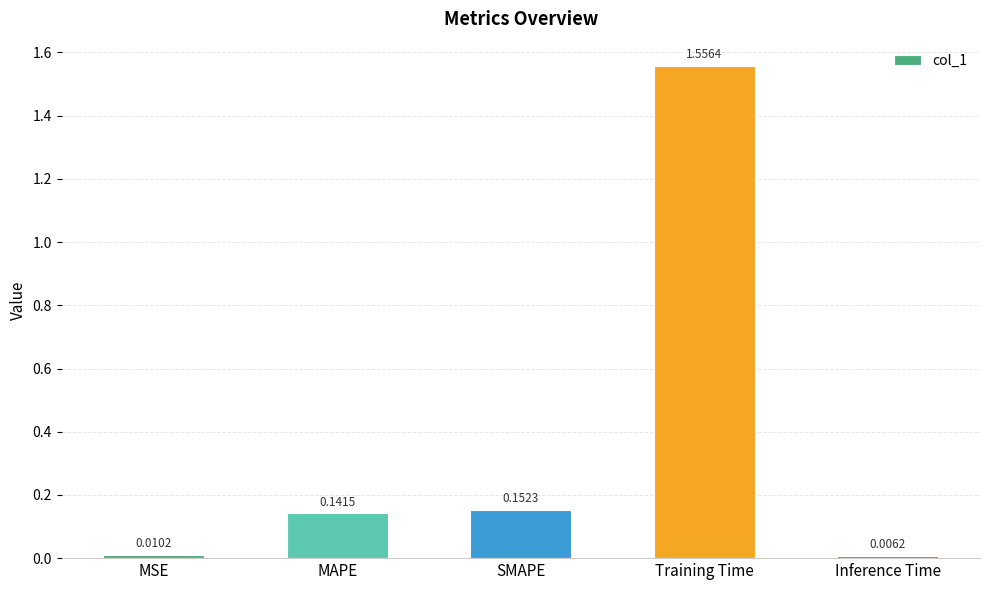

What is the label of the 1st bar from the right?

Inference Time